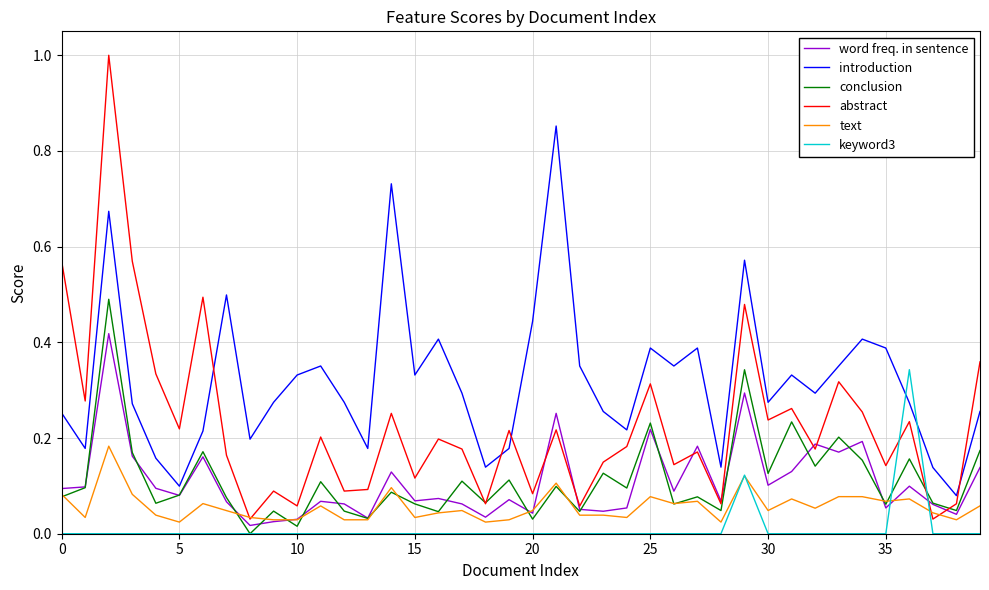

Rank the series by their maximum value, from lowest to highest.

text, keyword3, word freq. in sentence, conclusion, introduction, abstract